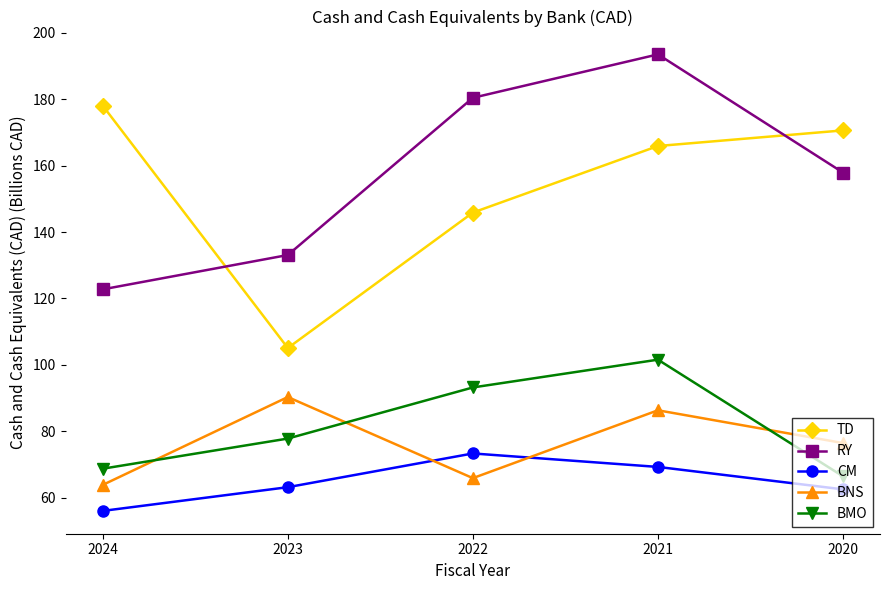

Which category has the highest value across all series?

2021